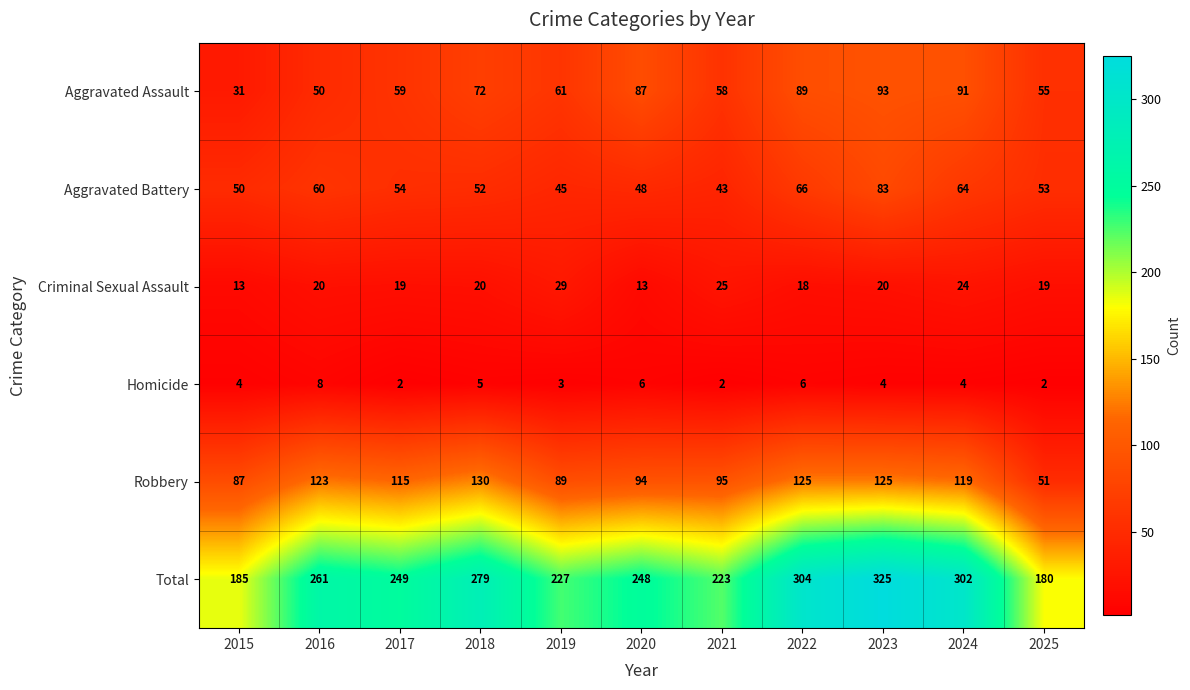

Between 2017 and 2019, which series saw the biggest shift?

Robbery